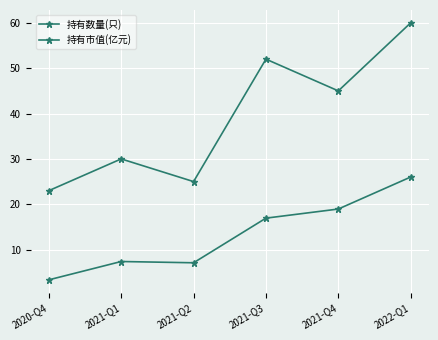

True or false: 持有数量(只) and 持有市值(亿元) cross at least once.

False